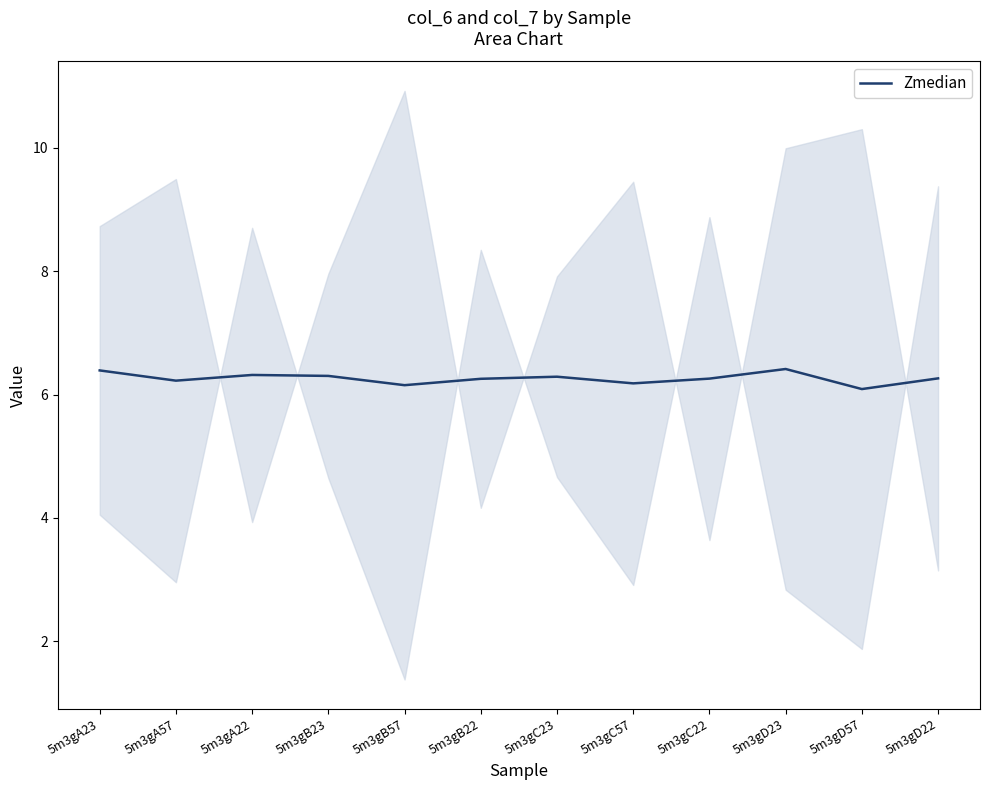

Is this an area chart (filled region under the line)?

No